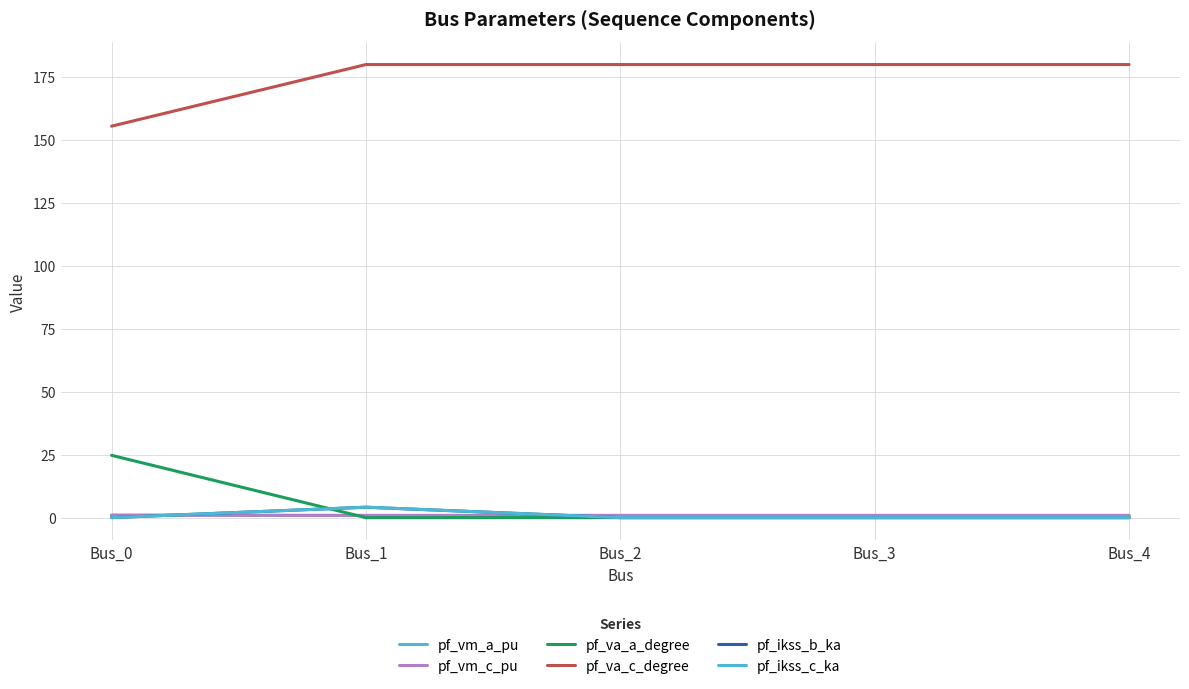

How many lines are shown in the chart?

6